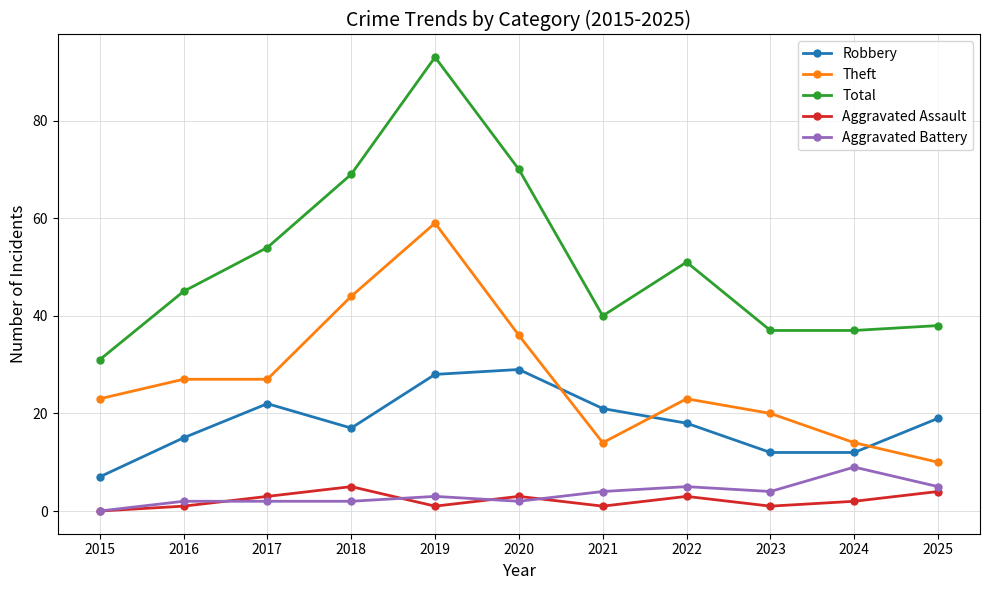

How many positive values does the Aggravated Battery series have?

10